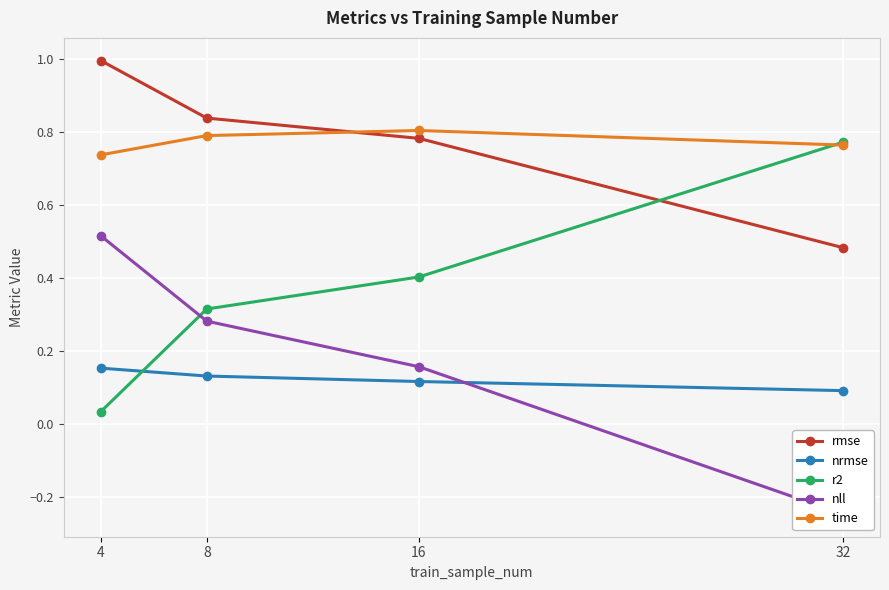

What is the difference between the maximum and minimum values in the r2 series?

0.7